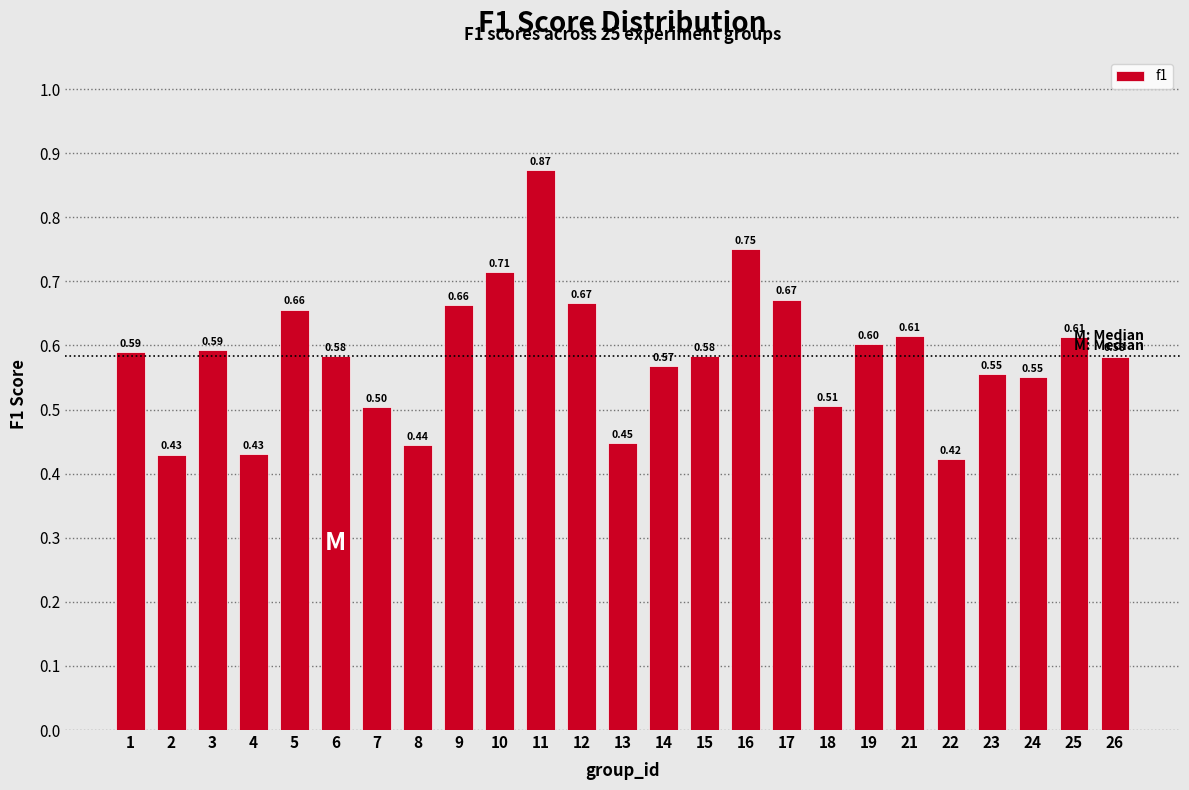

What is the average value?

0.6